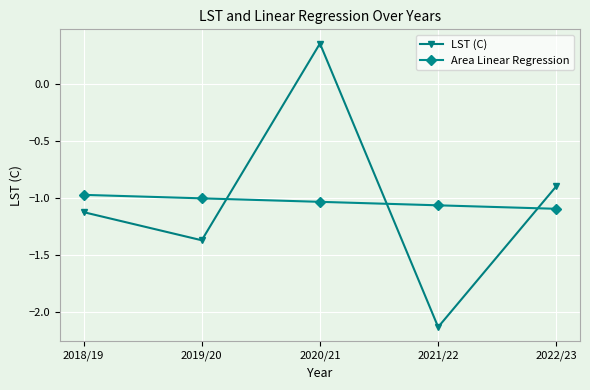

Which series has the widest spread of values?

LST (C)